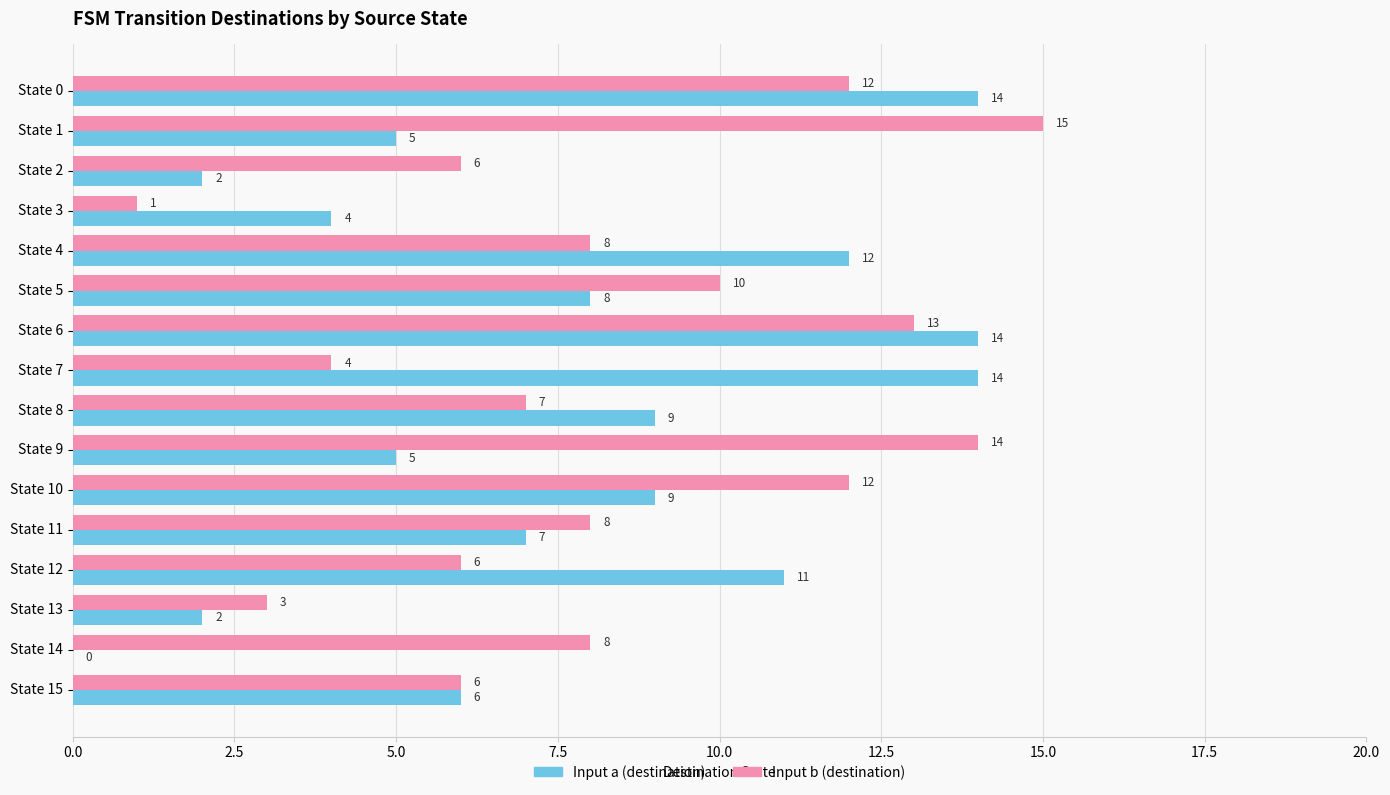

What is the sum of all Input b (destination) values?

133